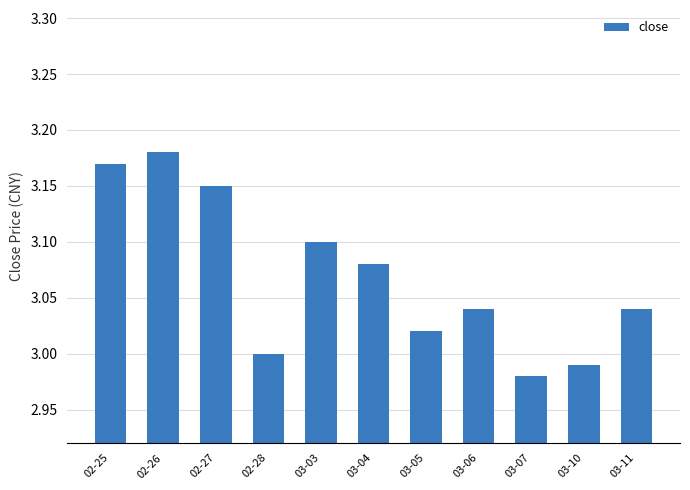

What is the sum of the values at 02-25 and 03-06?

6.2